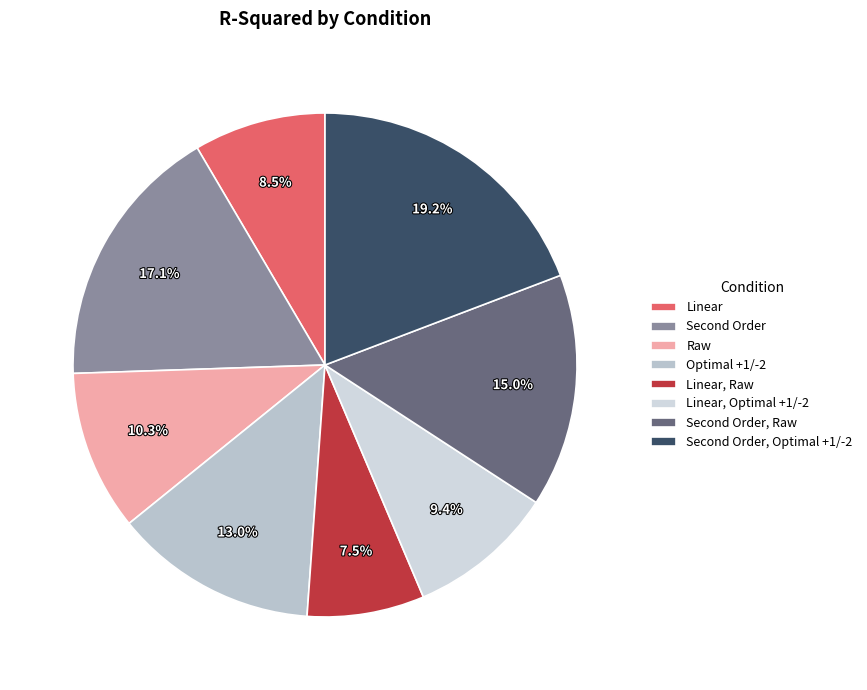

Is Linear the majority of the pie?

No